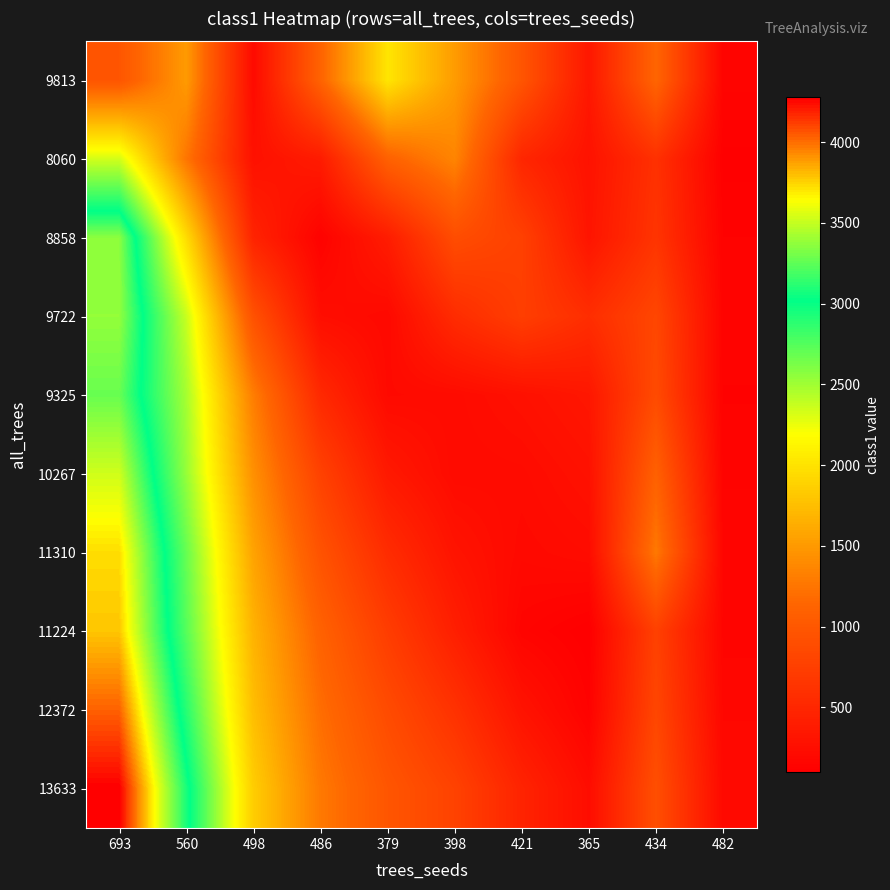

Which label corresponds to the largest value in the chart?

693